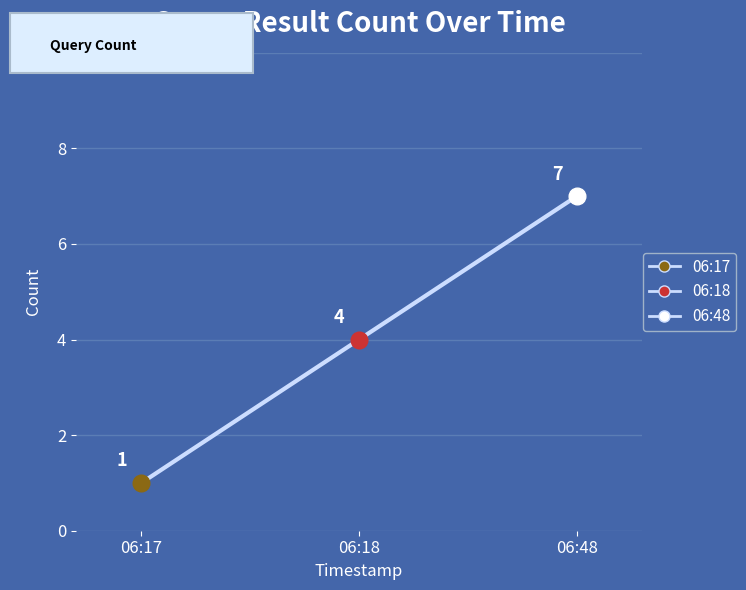

List the labels in order of value, largest first.

06:48, 06:18, 06:17